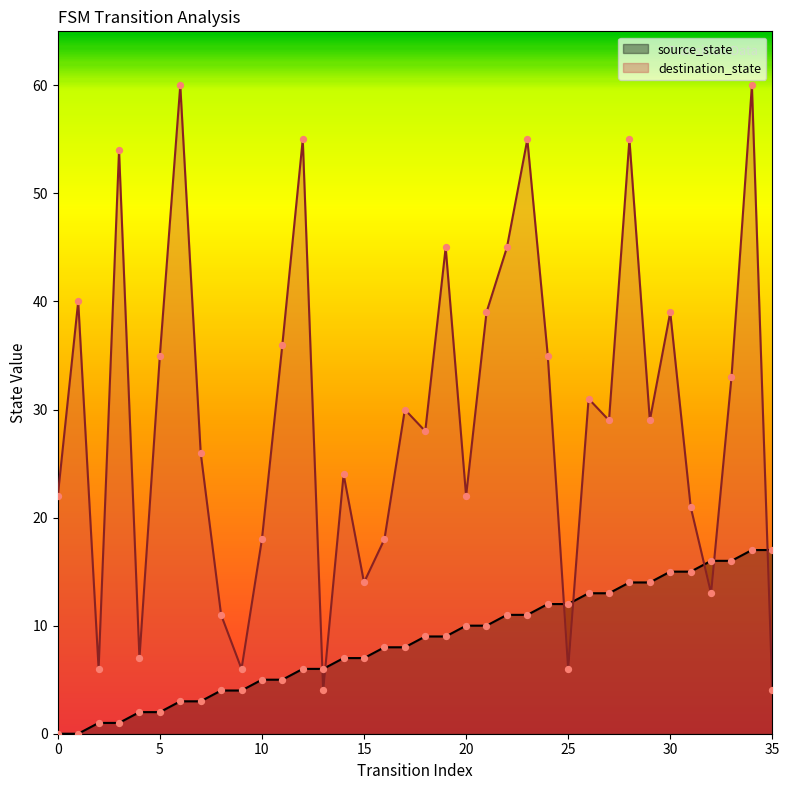

Which series has the widest spread of Y values?

destination_state